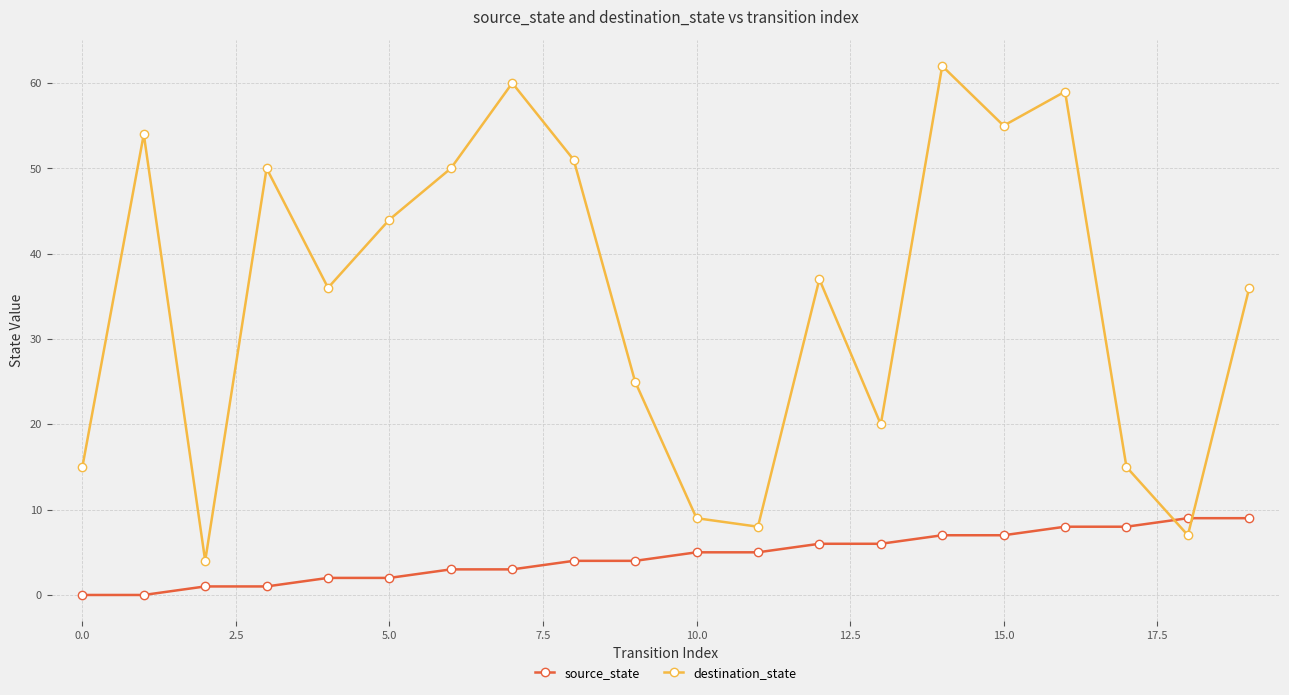

What is the value of the destination_state point at the 13th from the left?

37